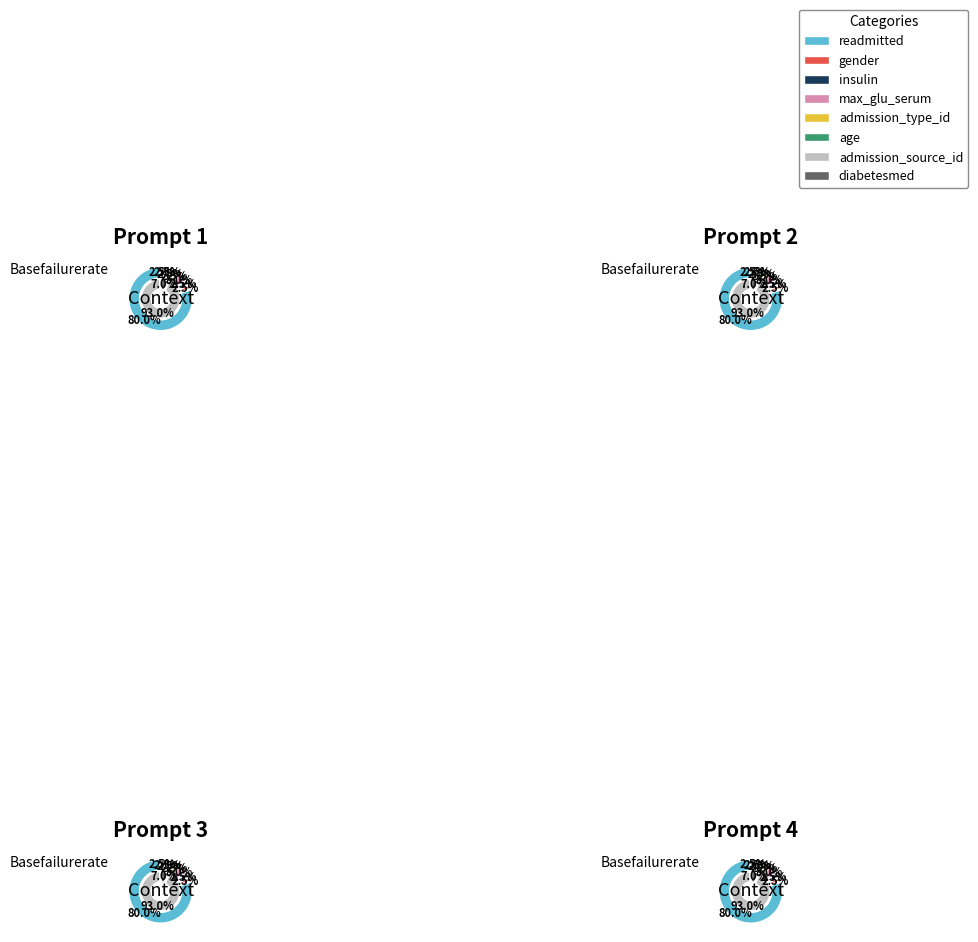

To the nearest percent, what is the combined percentage of admission_type_id and max_glu_serum?

8%